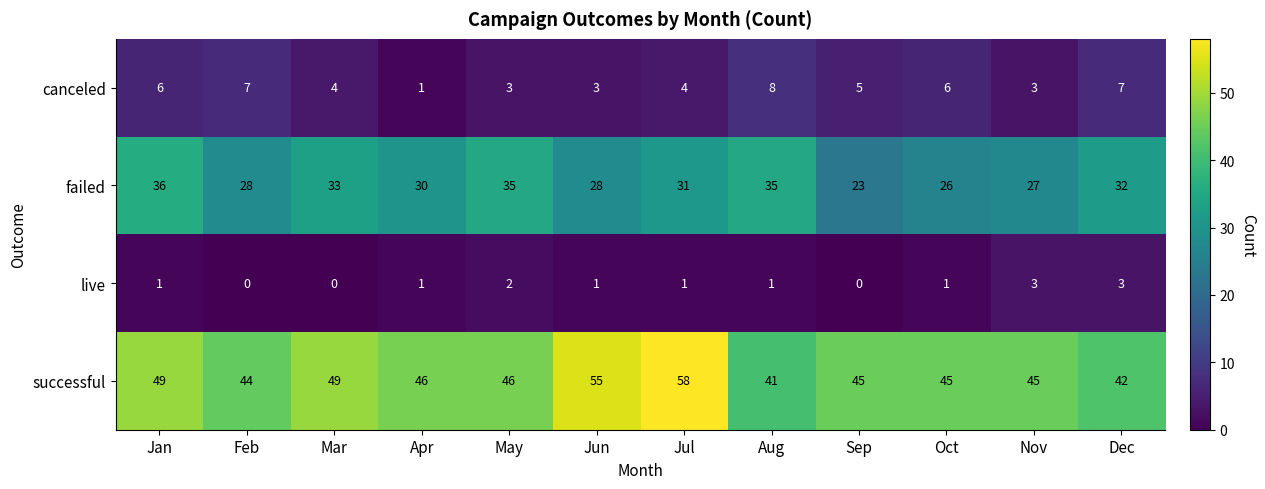

At which category is the sum across all series the highest?

Jul